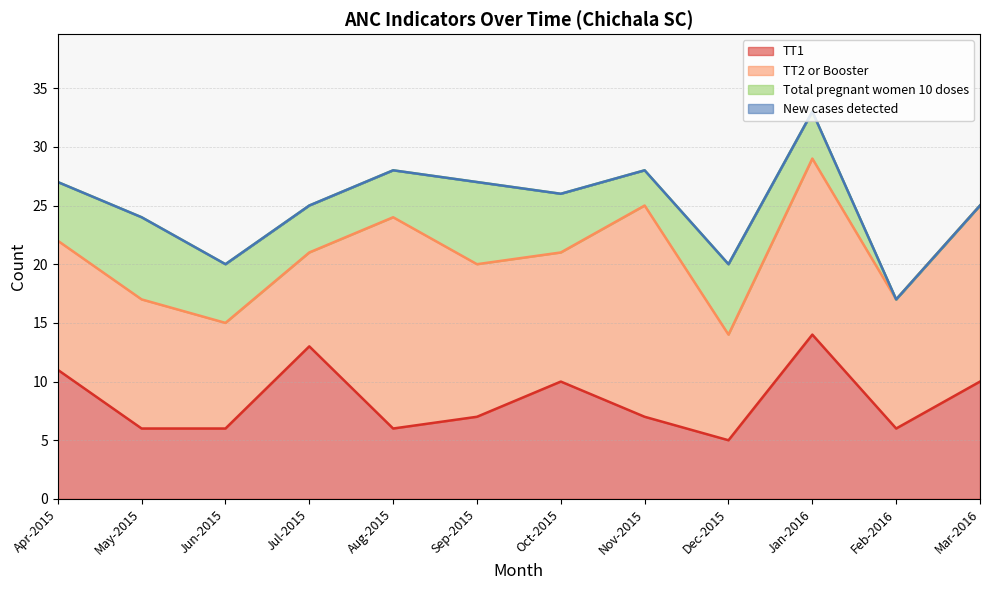

Reading right to left, list all the values displayed in this chart.

TT1: Mar-2016=10	Feb-2016=6	Jan-2016=14	Dec-2015=5	Nov-2015=7	Oct-2015=10	Sep-2015=7	Aug-2015=6	Jul-2015=13	Jun-2015=6	May-2015=6	Apr-2015=11
TT2 or Booster: Mar-2016=15	Feb-2016=11	Jan-2016=15	Dec-2015=9	Nov-2015=18	Oct-2015=11	Sep-2015=13	Aug-2015=18	Jul-2015=8	Jun-2015=9	May-2015=11	Apr-2015=11
Total pregnant women 10 doses: Mar-2016=0	Feb-2016=0	Jan-2016=4	Dec-2015=6	Nov-2015=3	Oct-2015=5	Sep-2015=7	Aug-2015=4	Jul-2015=4	Jun-2015=5	May-2015=7	Apr-2015=5
New cases detected: Mar-2016=0	Feb-2016=0	Jan-2016=0	Dec-2015=0	Nov-2015=0	Oct-2015=0	Sep-2015=0	Aug-2015=0	Jul-2015=0	Jun-2015=0	May-2015=0	Apr-2015=0